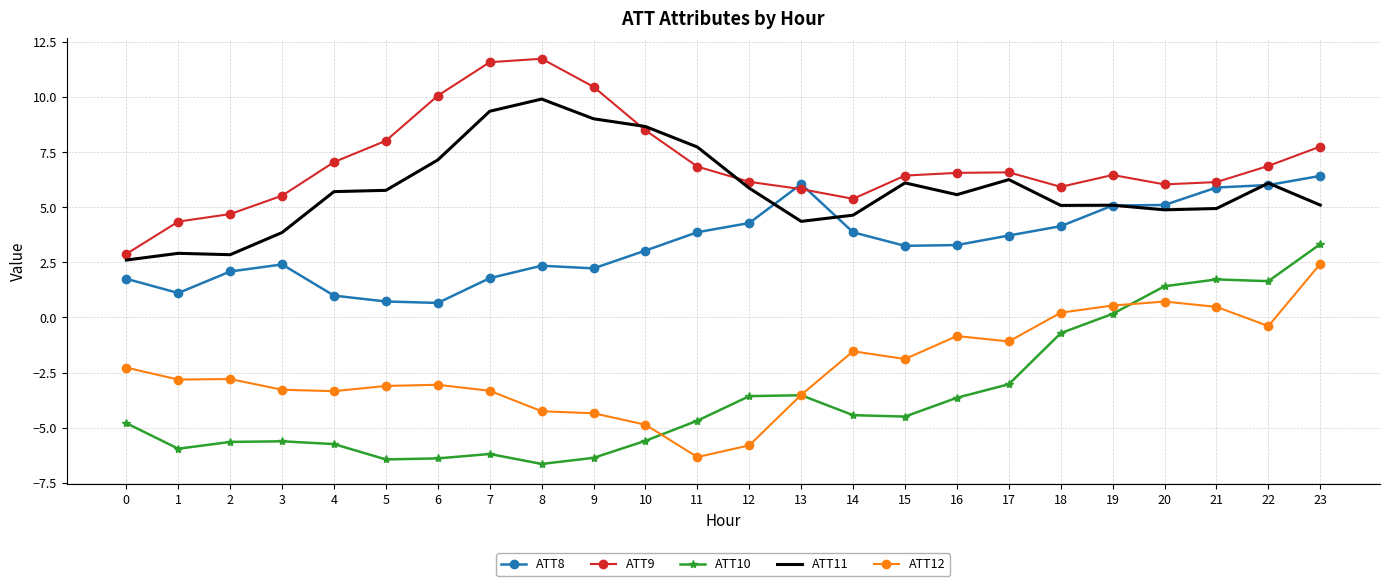

What is the total value across all series at 14?

7.9